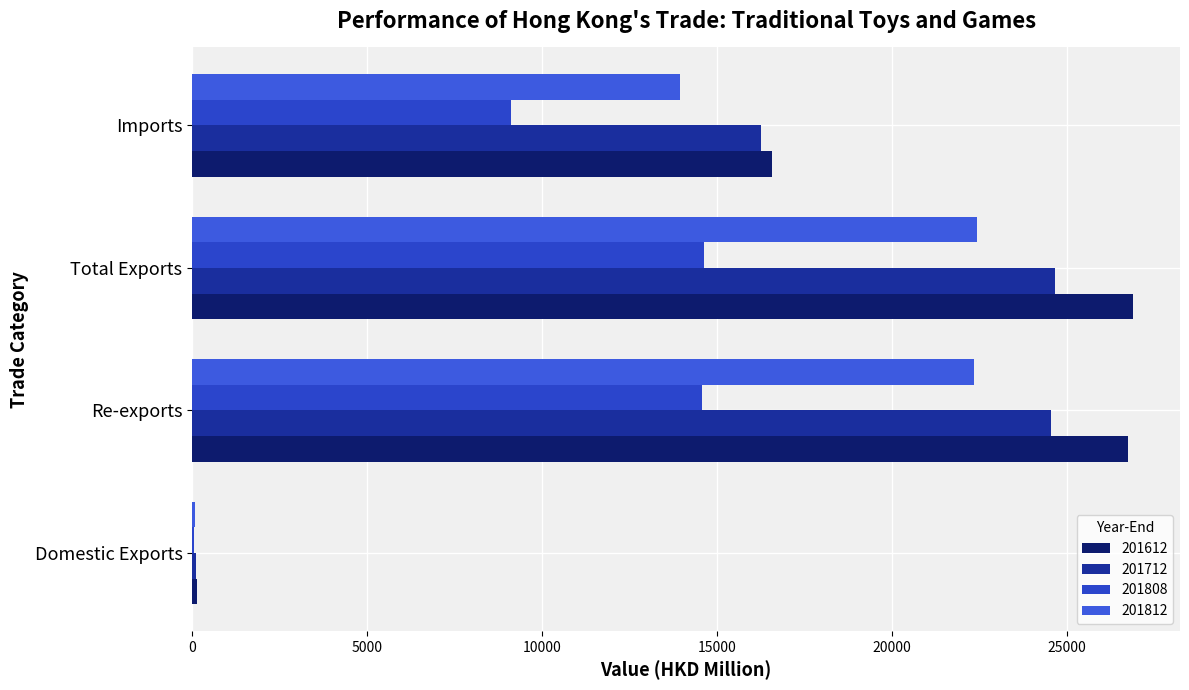

What is the average value of the 201808 series?

9582.6